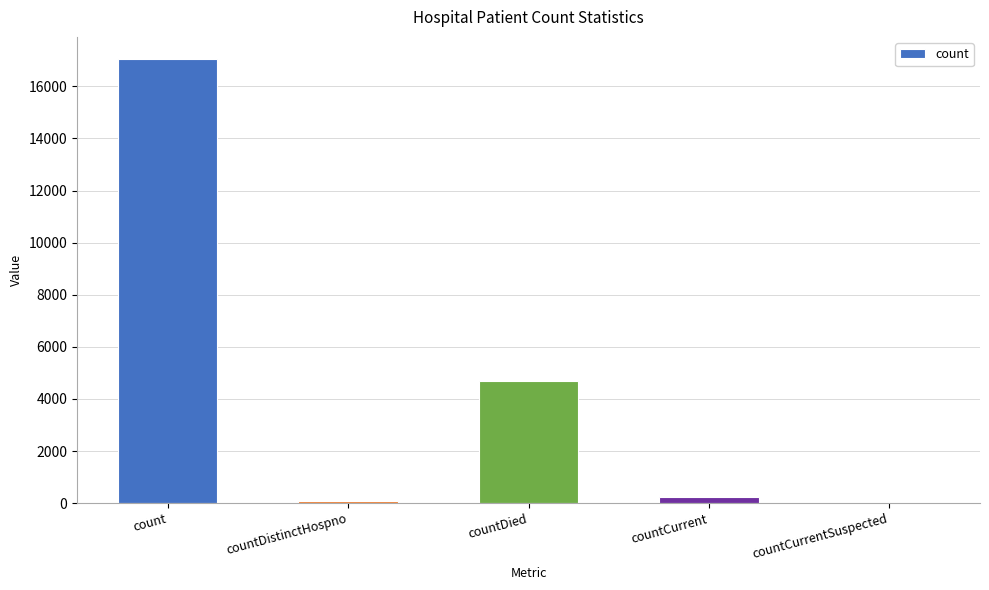

What is the average value?

4408